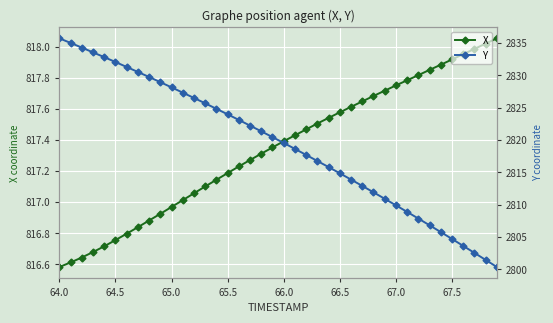

True or false: X has more than 2 interior local peaks.

False